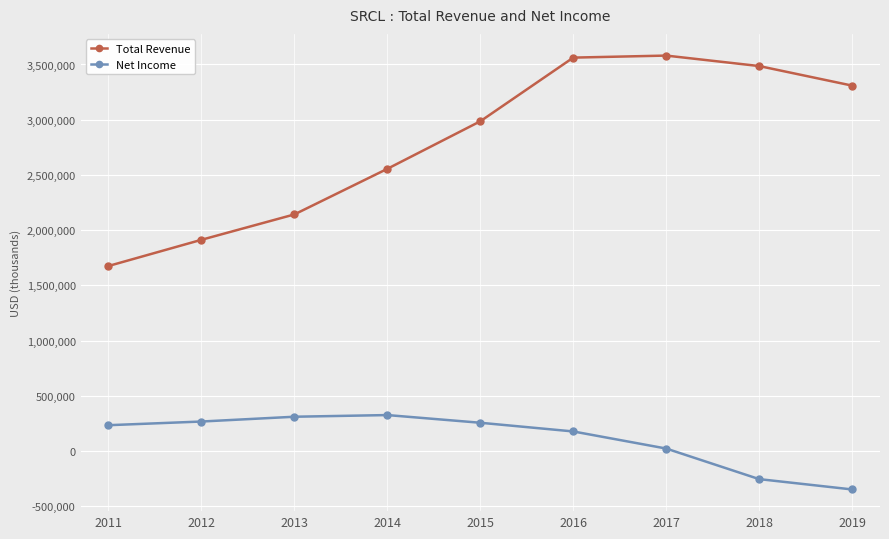

What is the difference between the maximum and second lowest values in the Net Income series?

579800